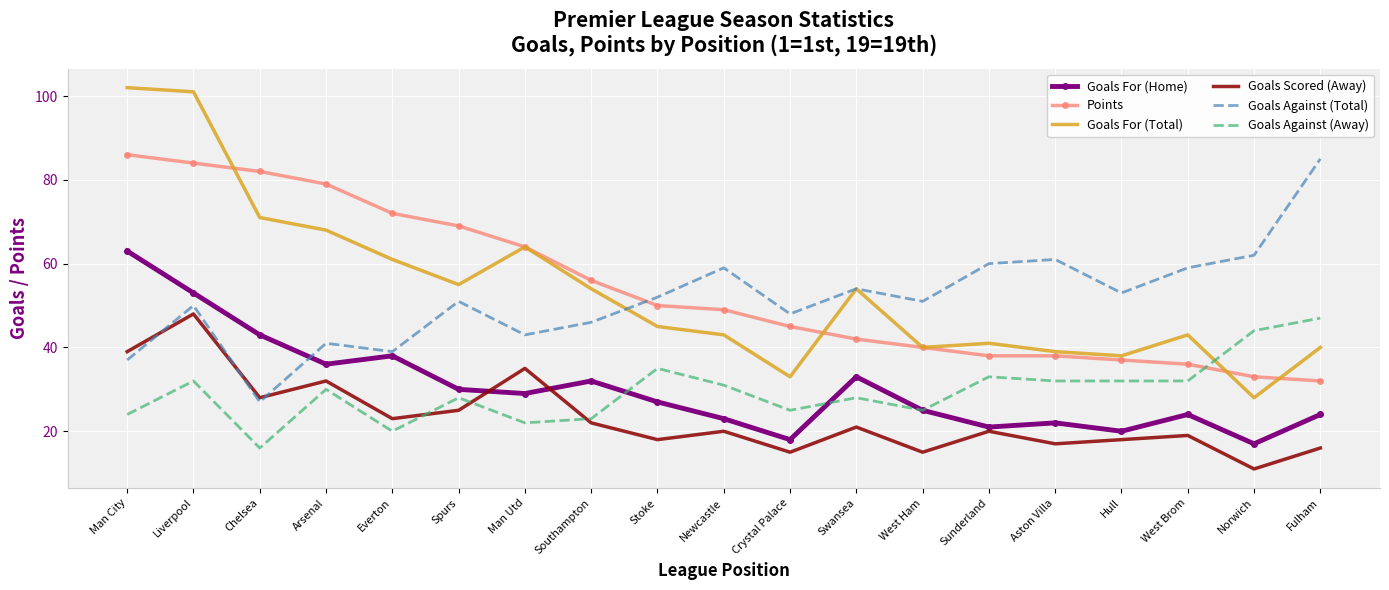

Reading right to left, extract all data points from this chart.

Goals For (Home): 24	17	24	20	22	21	25	33	18	23	27	32	29	30	38	36	43	53	63
Points: 32	33	36	37	38	38	40	42	45	49	50	56	64	69	72	79	82	84	86
Goals For (Total): 40	28	43	38	39	41	40	54	33	43	45	54	64	55	61	68	71	101	102
Goals Scored (Away): 16	11	19	18	17	20	15	21	15	20	18	22	35	25	23	32	28	48	39
Goals Against (Total): 85	62	59	53	61	60	51	54	48	59	52	46	43	51	39	41	27	50	37
Goals Against (Away): 47	44	32	32	32	33	25	28	25	31	35	23	22	28	20	30	16	32	24